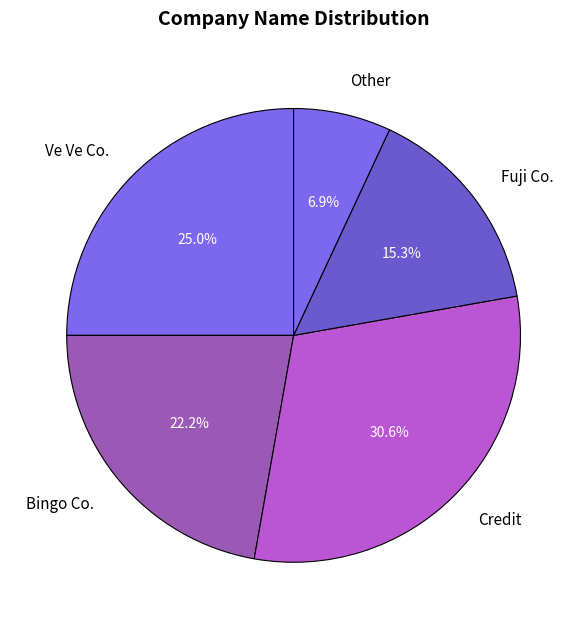

Does Ve Ve Co. account for over 50% of the chart?

No